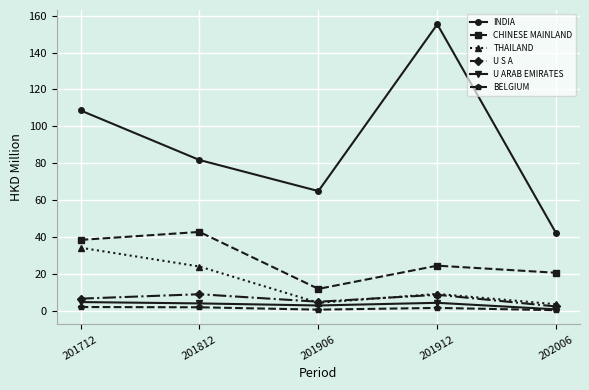

What is the value of the U S A point at the 2nd from the left?

9.1